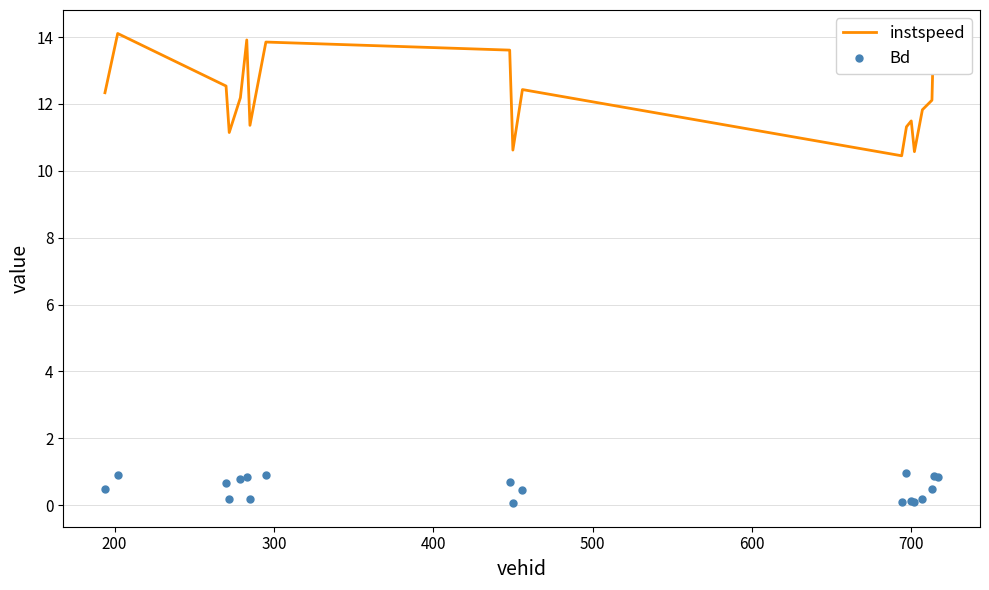

True or false: instspeed and Bd cross at least once.

False